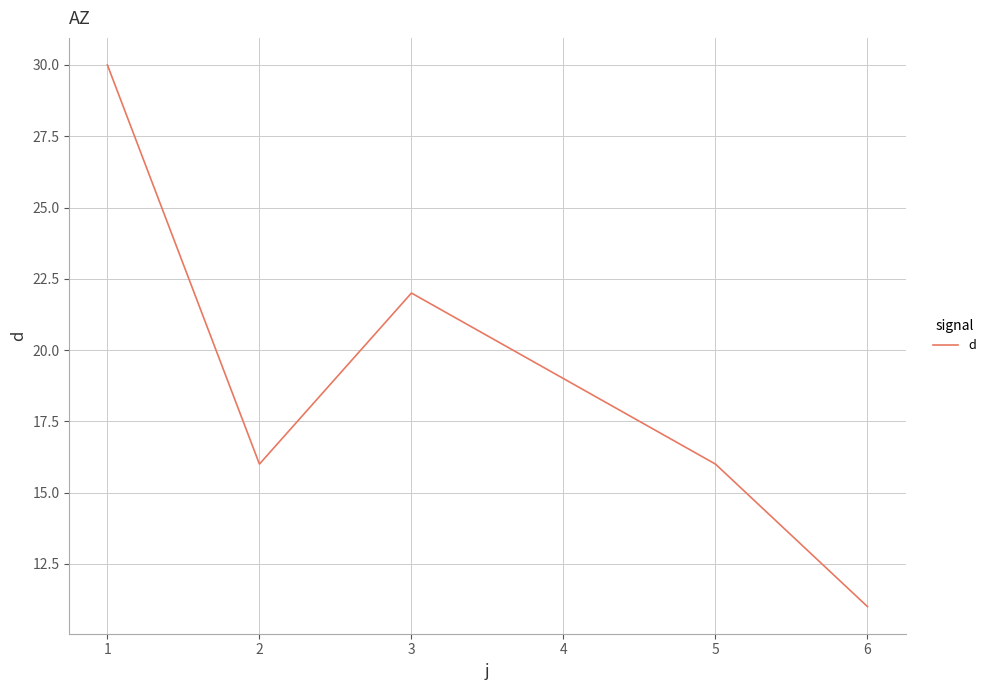

What is the minimum value shown in the chart?

11